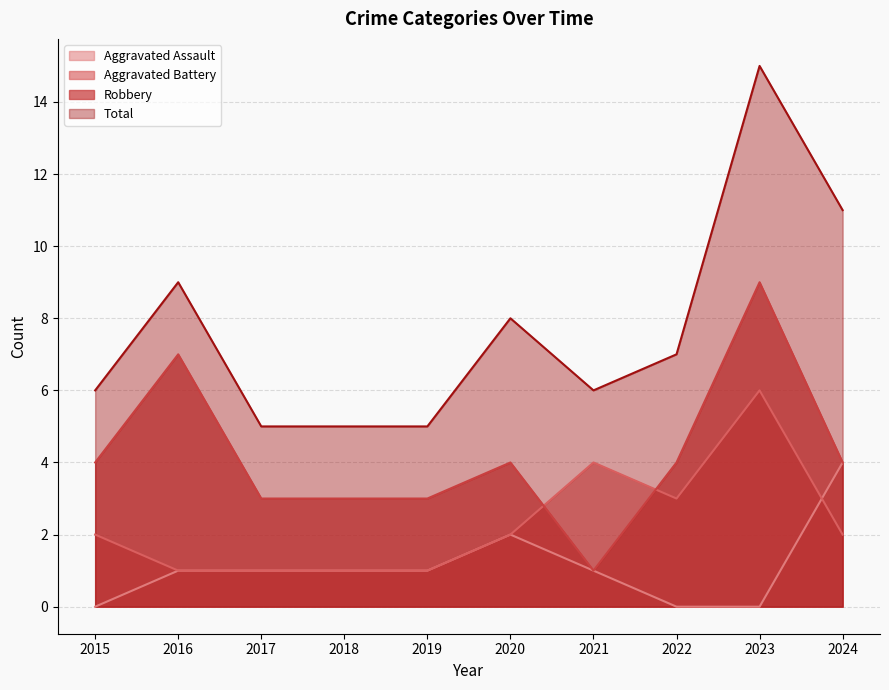

True or false: Total has a value of 5 at 2017.

True